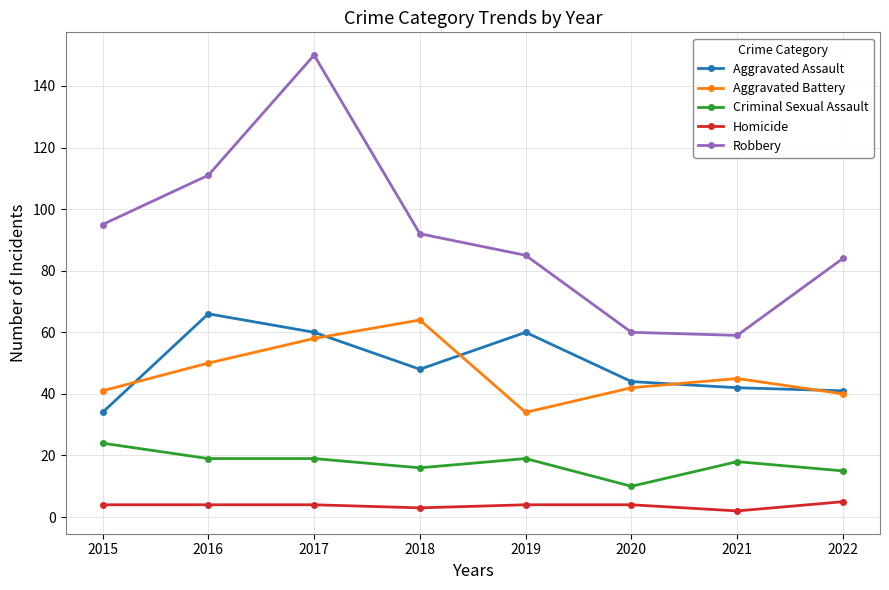

What is the average value of the Homicide series?

4